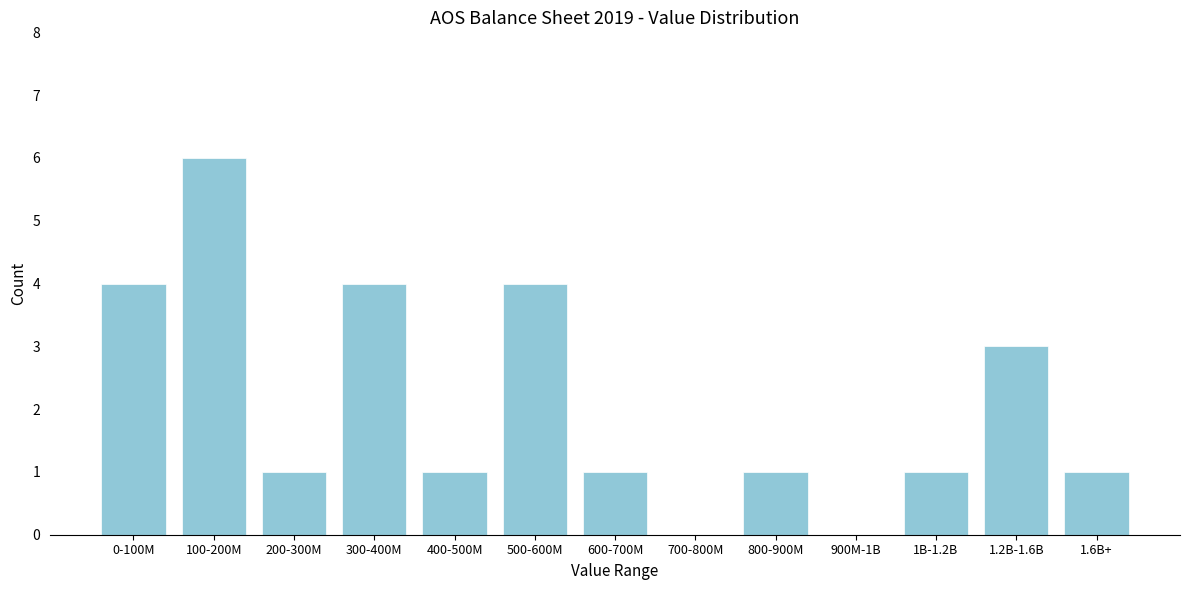

Reading right to left, transcribe all the data shown in this chart.

1.6B+=1	1.2B-1.6B=3	1B-1.2B=1	900M-1B=0	800-900M=1	700-800M=0	600-700M=1	500-600M=4	400-500M=1	300-400M=4	200-300M=1	100-200M=6	0-100M=4